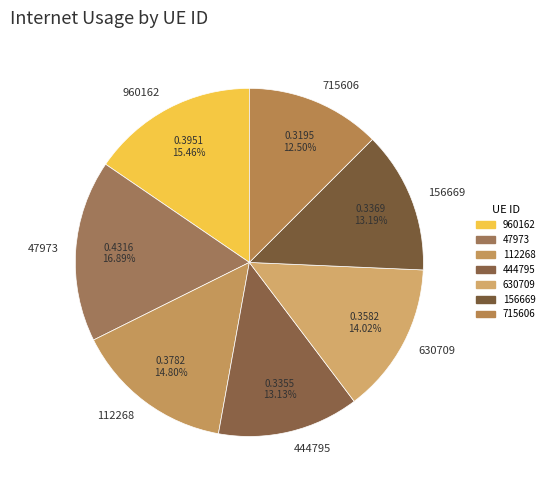

Count the number of slices in the pie.

7